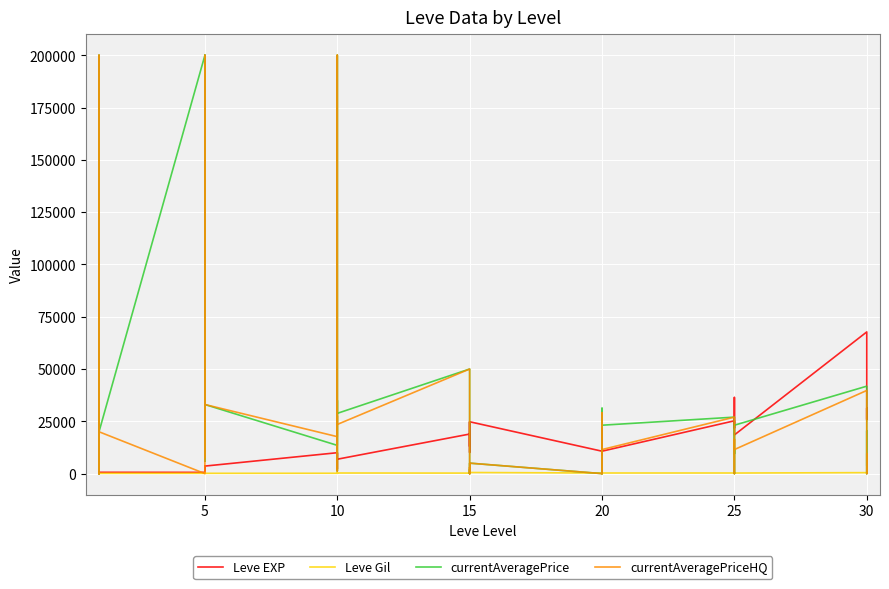

True or false: currentAveragePriceHQ has a value of 6766 at 20.

False